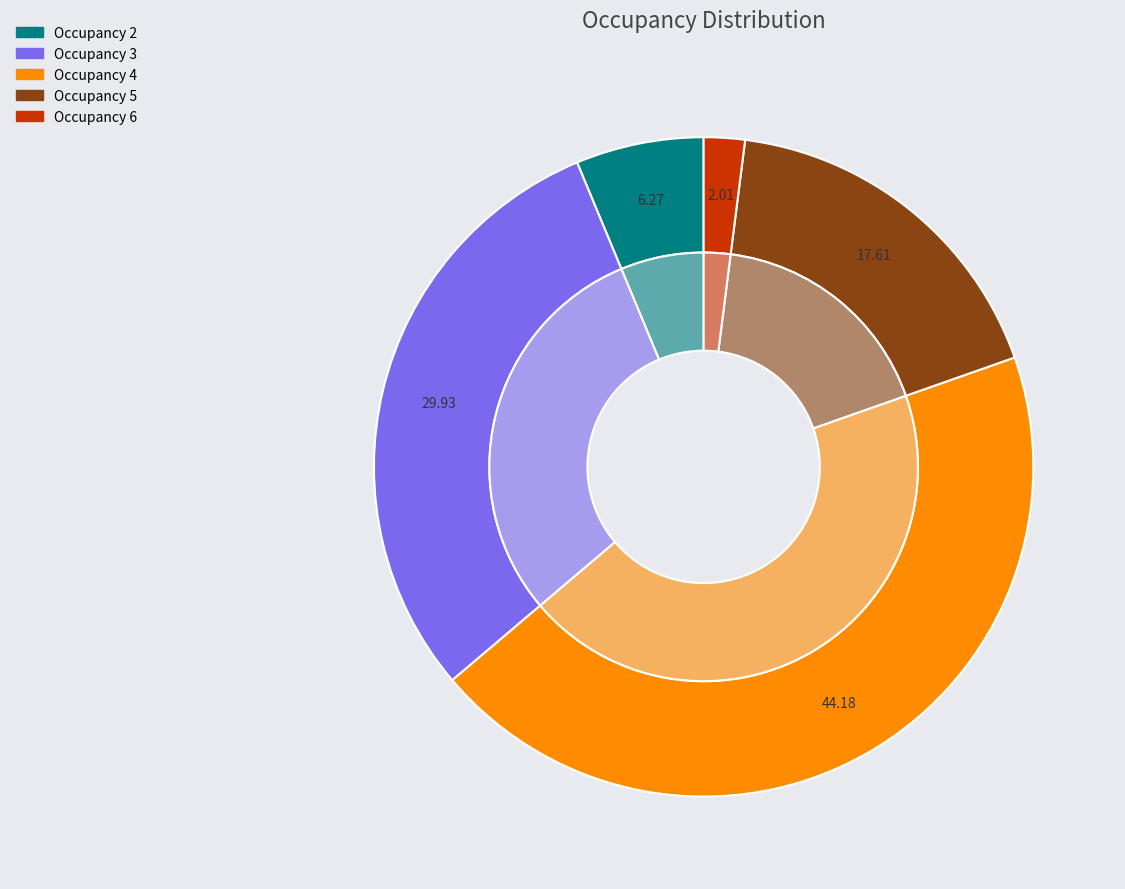

Is it true that 4 is 29% of the pie?

False